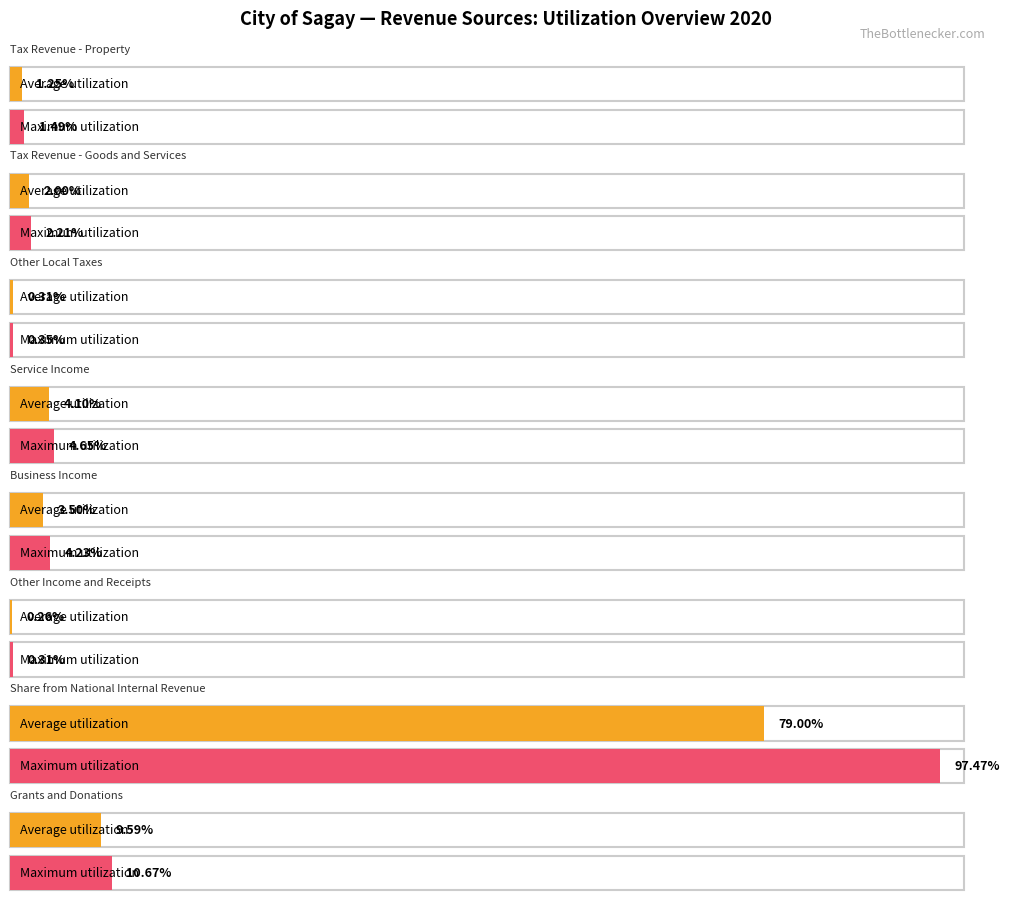

At which label does Average utilization reach its minimum?

Other Income and Receipts